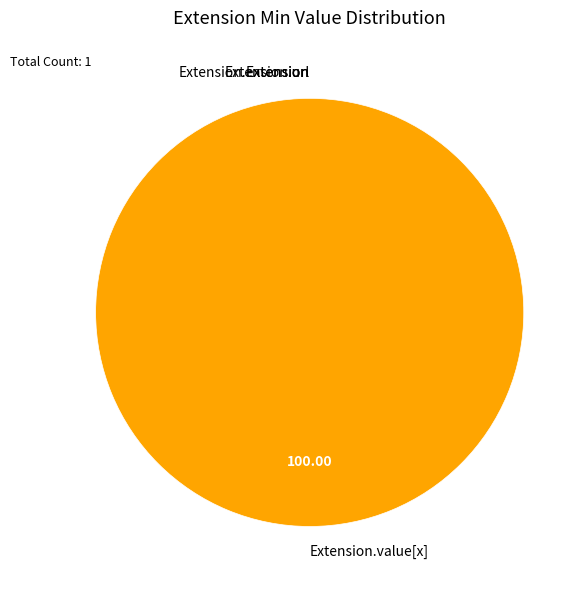

To the nearest percent, what portion does Extension.value[x] represent?

100%